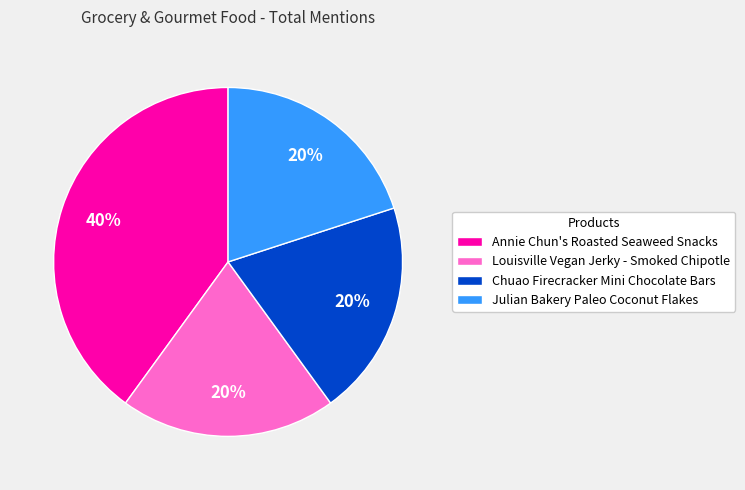

What is the ratio of the value at Annie Chun's Roasted Seaweed Snacks to the value at Louisville Vegan Jerky - Smoked Chipotle?

2.0